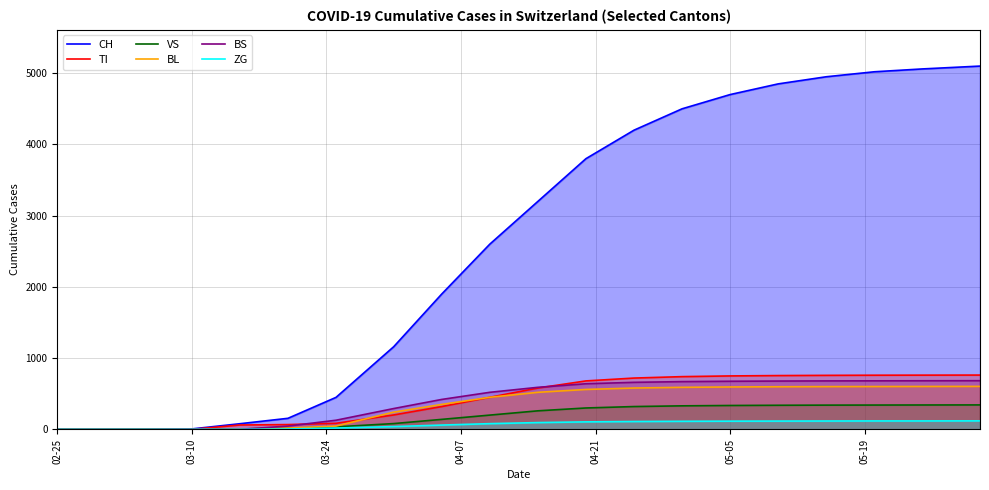

How many lines are shown in the chart?

6